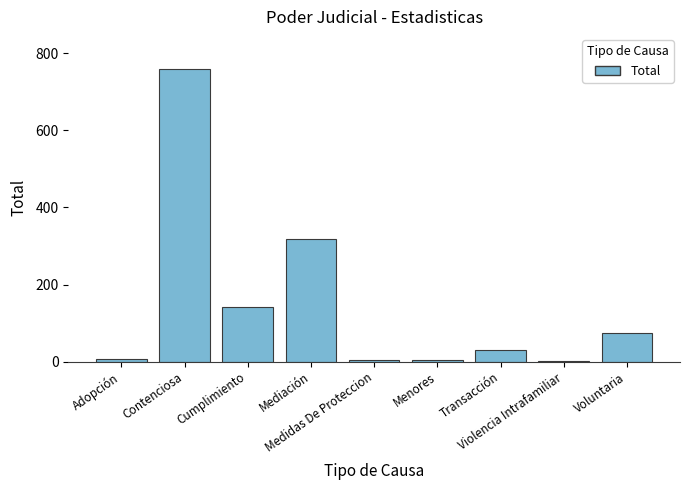

What is the sum of all values?

1342